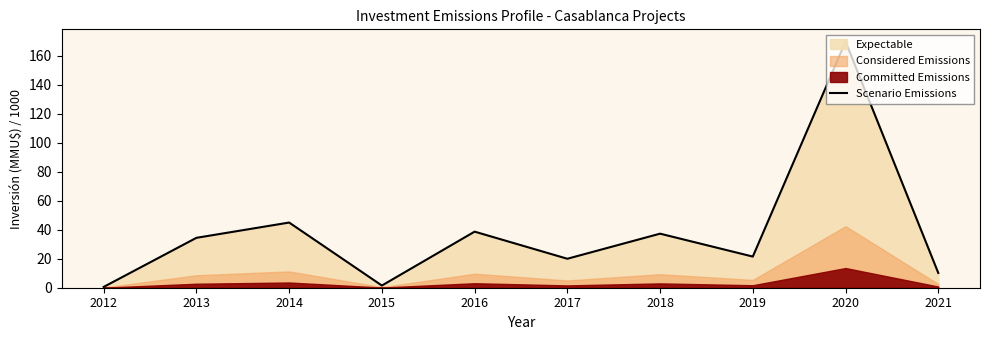

What is the average value?

37.9